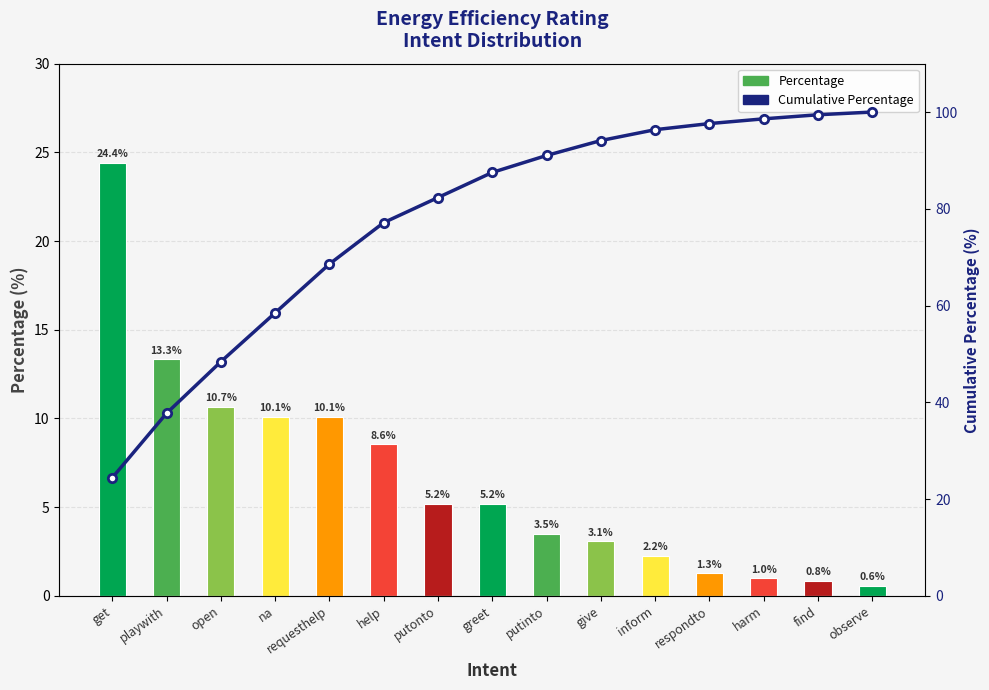

What is the greatest value displayed?

100.0